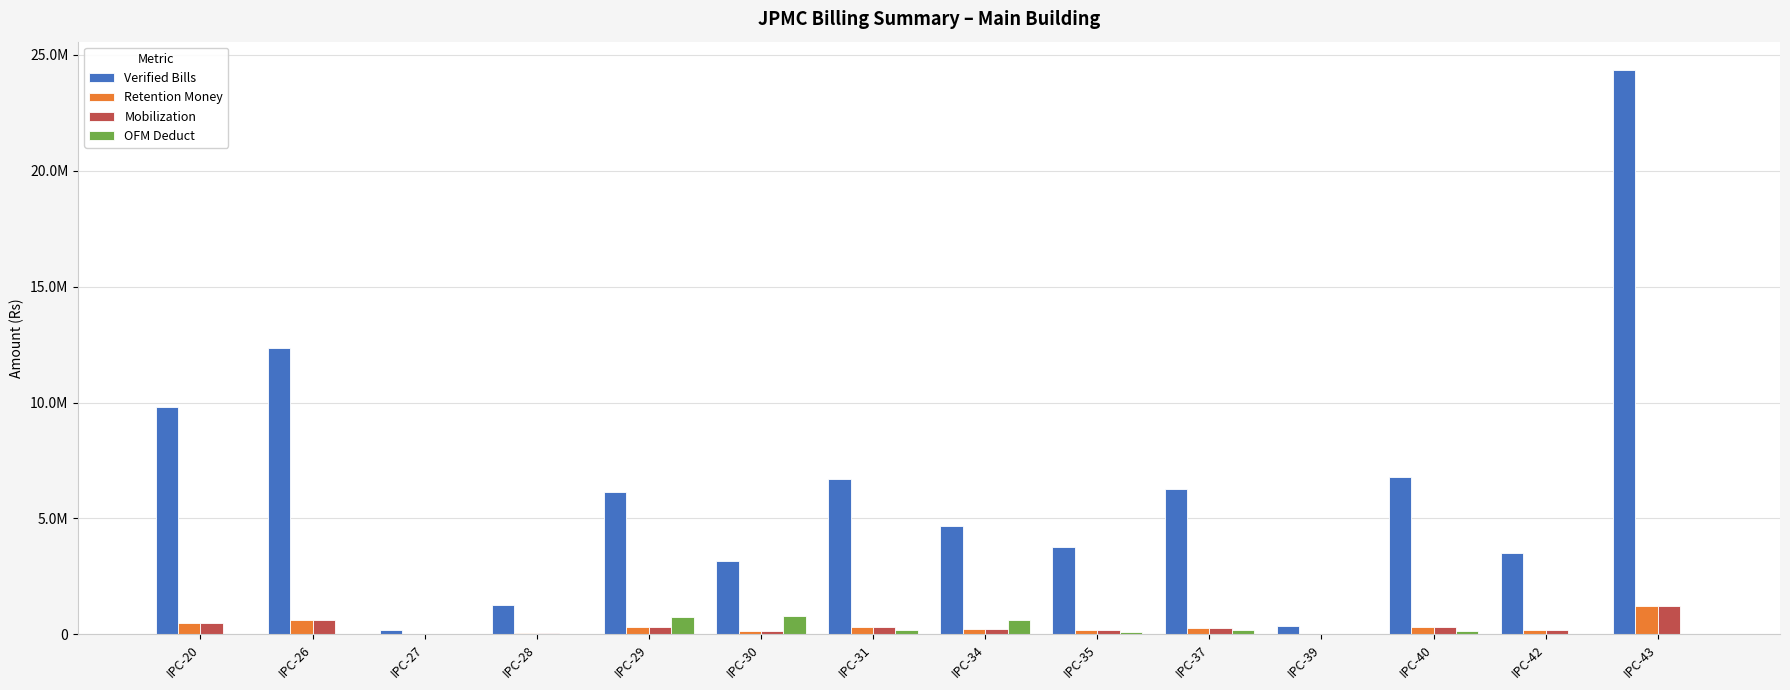

Which label corresponds to the largest value in the chart?

IPC-43